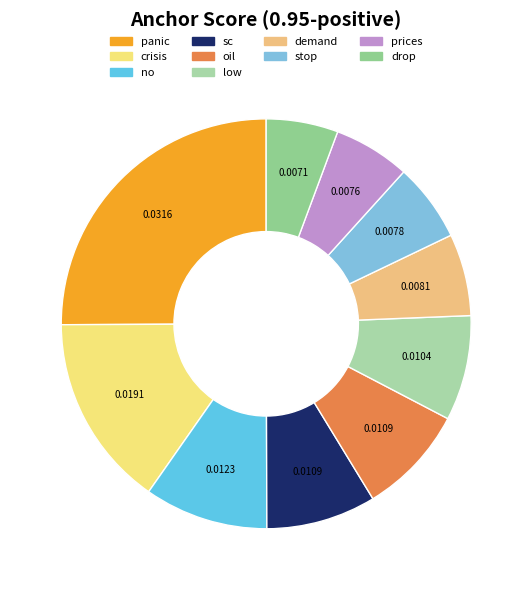

What is the smallest slice in the pie chart?

drop